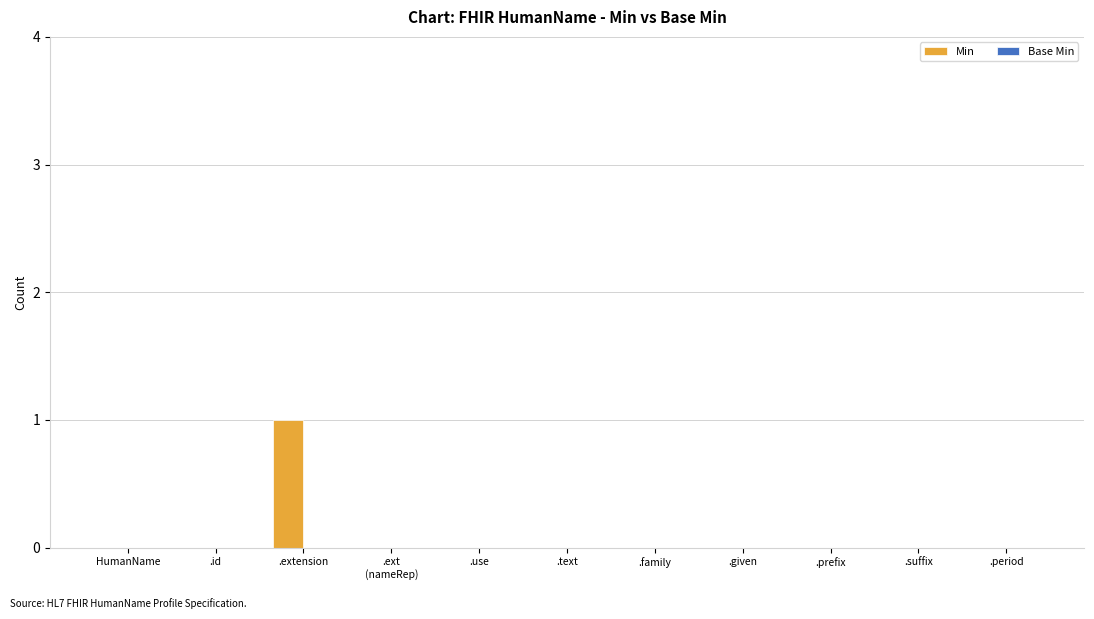

Are the bars grouped side by side (vs. stacked)?

No